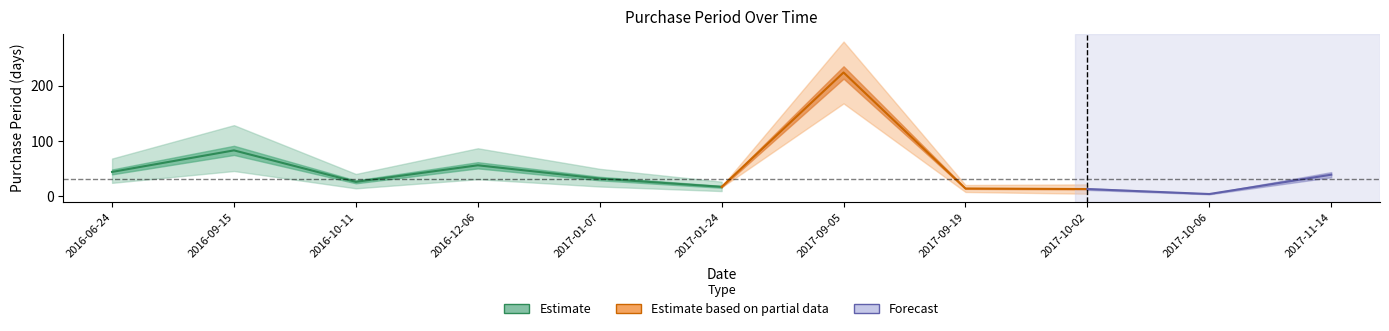

What position from the right is 2016-10-11?

9